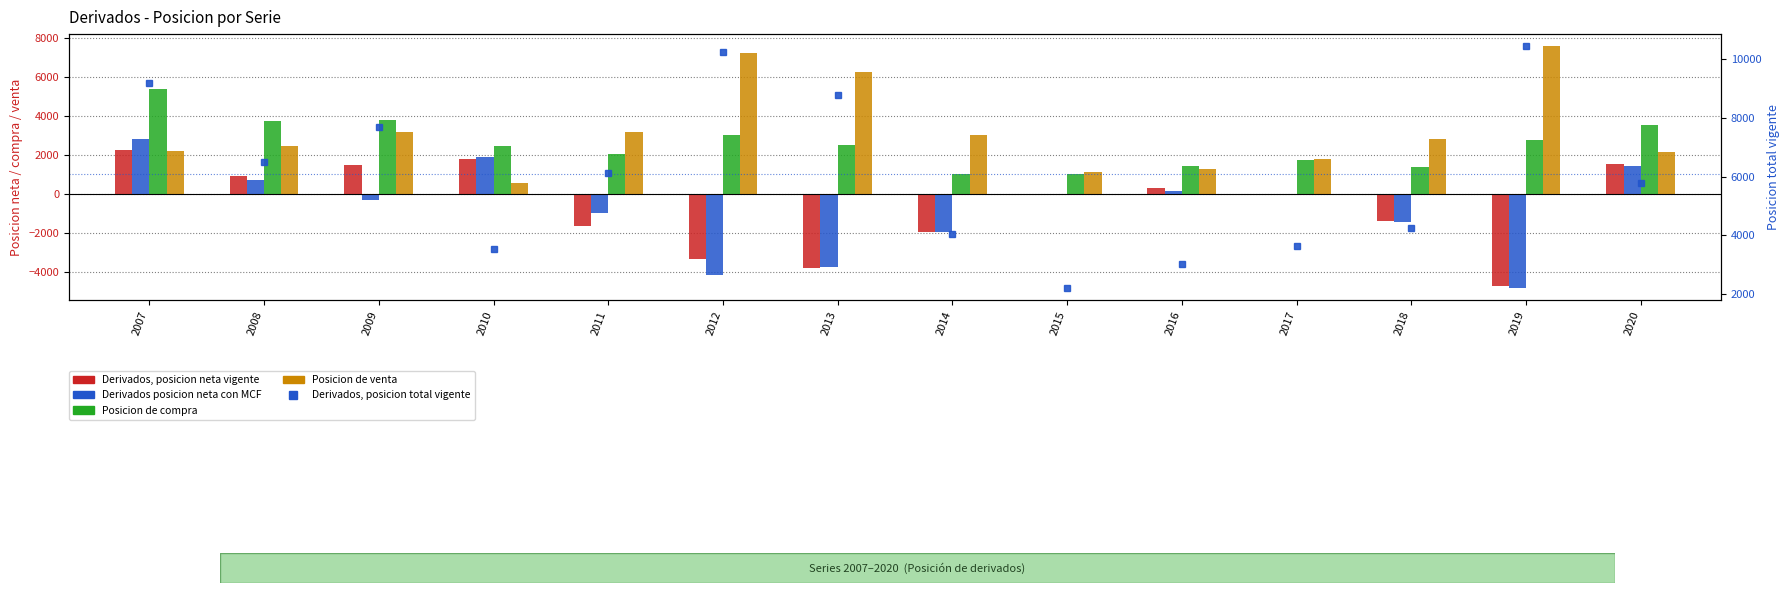

At which category is the sum across all series the highest?

2007